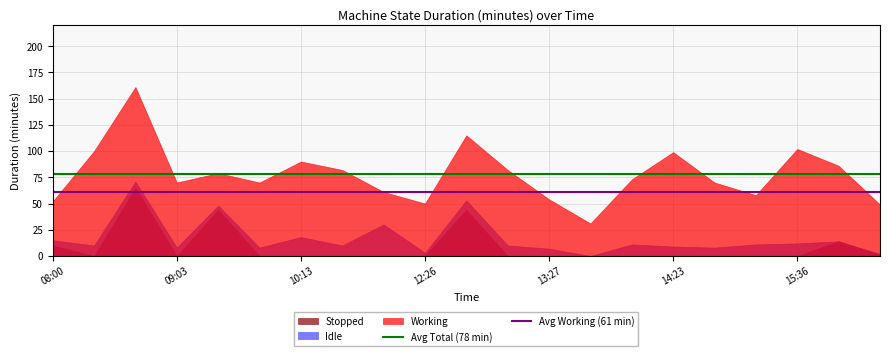

Which series has the largest range (max minus min)?

Working